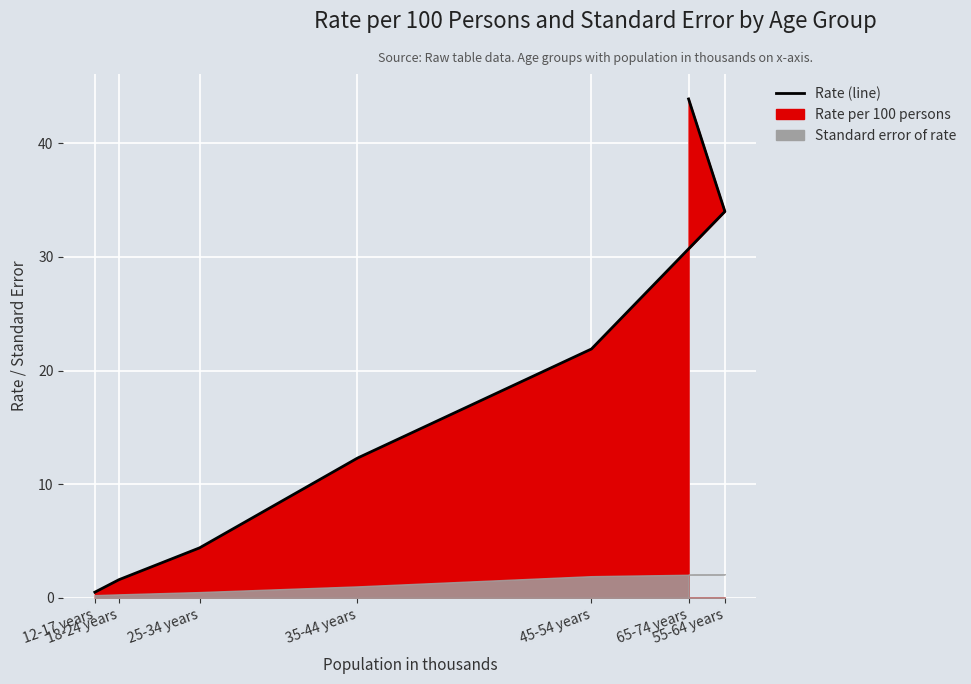

What is the label of the 7th point from the right?

12-17 years